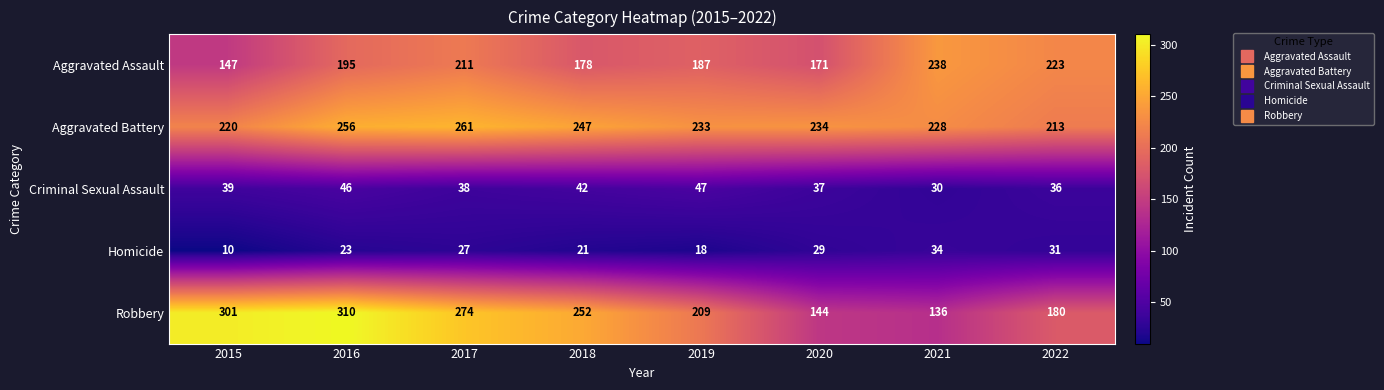

Is it true that Aggravated Battery equals 234 at 2020?

True